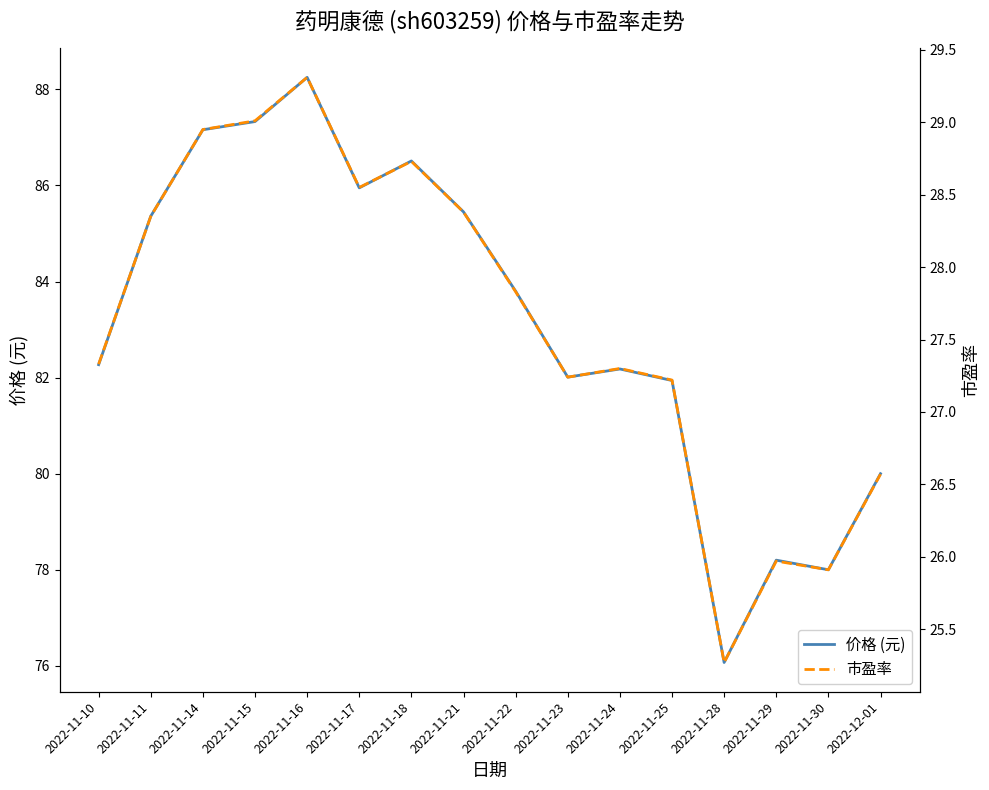

Does the chart display data point markers on the line(s)?

No